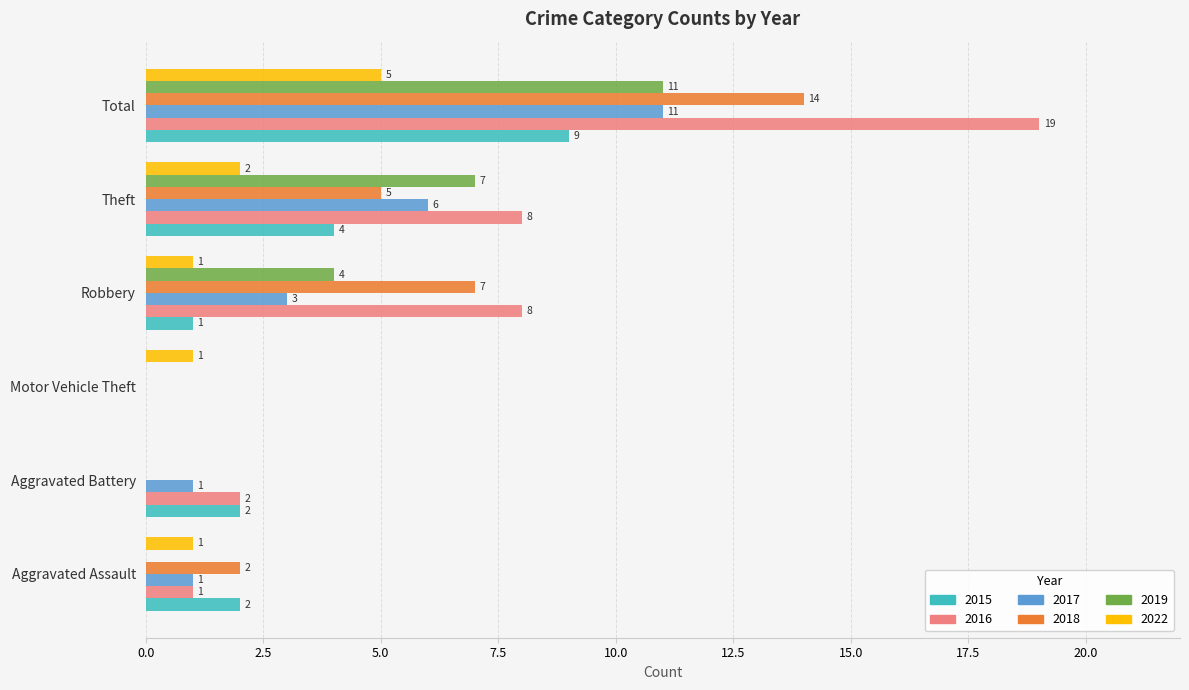

How many series are shown in this chart?

6